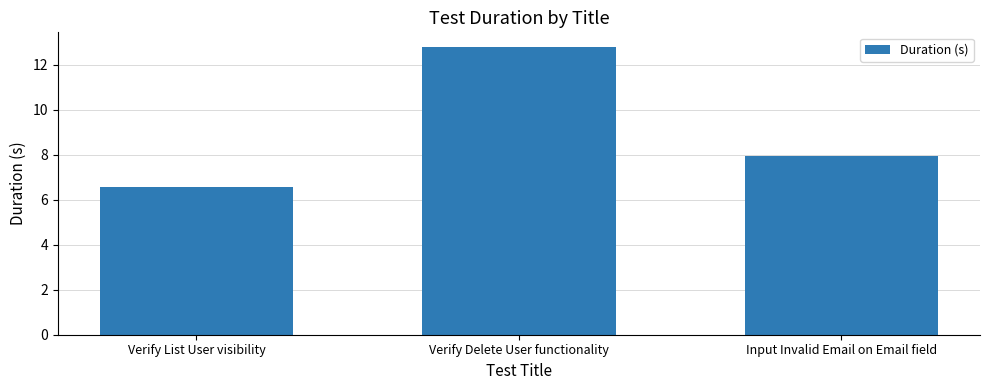

Reading left to right, extract all data points from this chart.

6.6	12.8	8.0